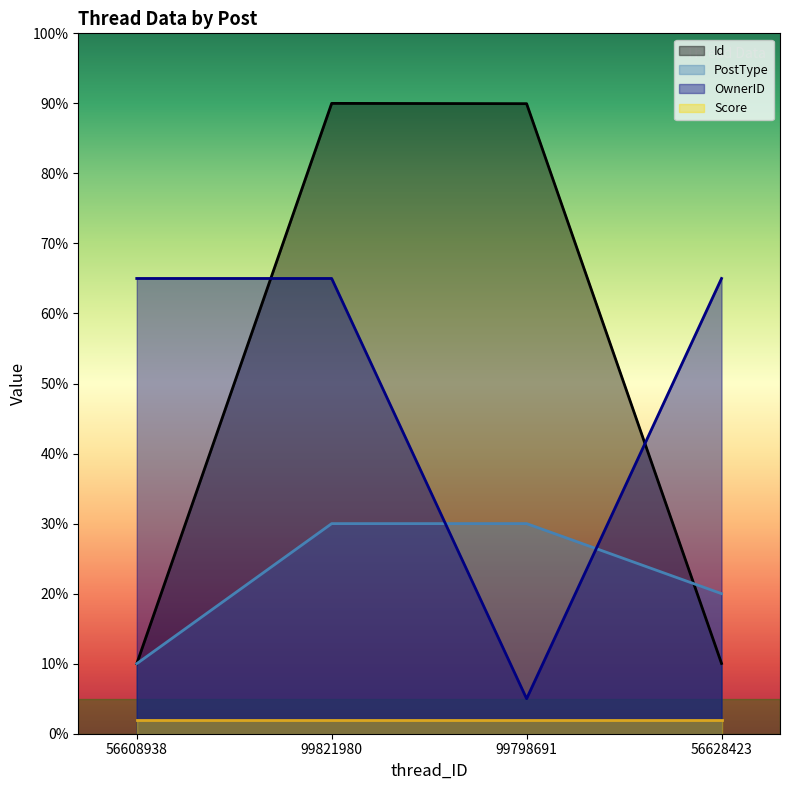

What is the difference between the PostType values at 56628423 and 99798691?

10.0